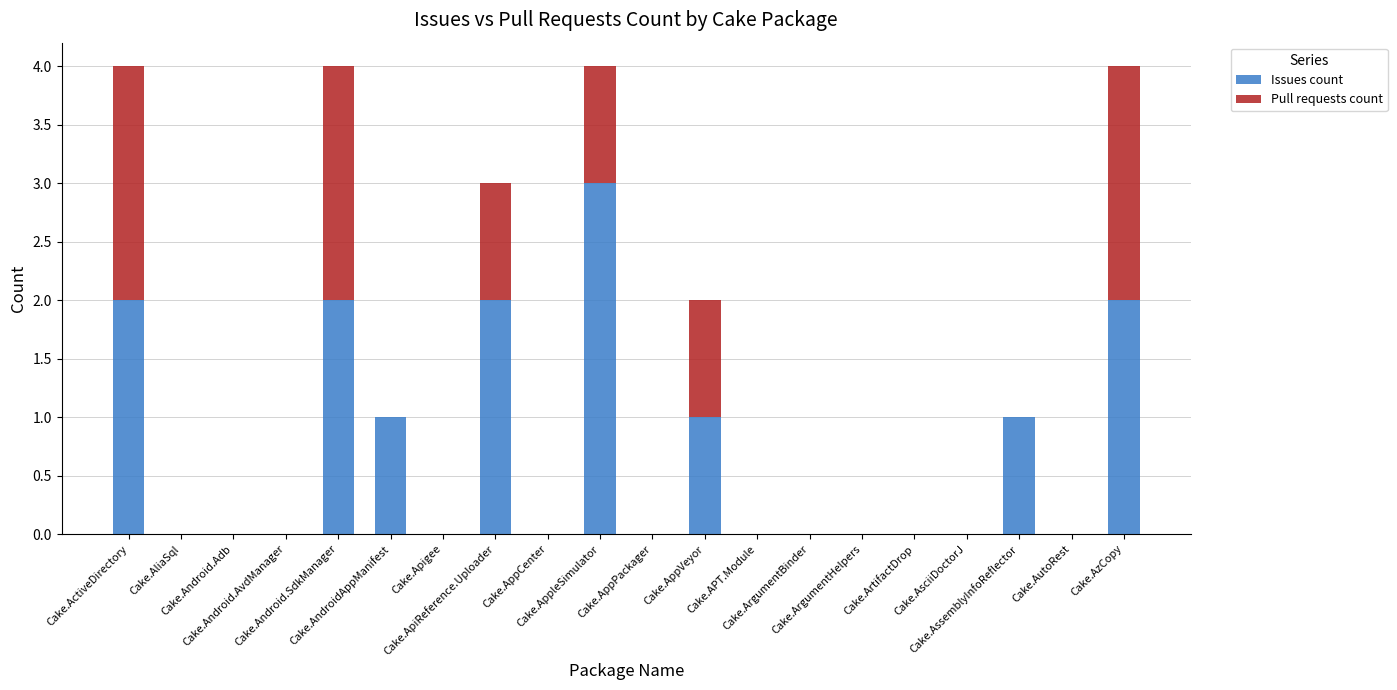

What is the average value of the Issues count series?

1